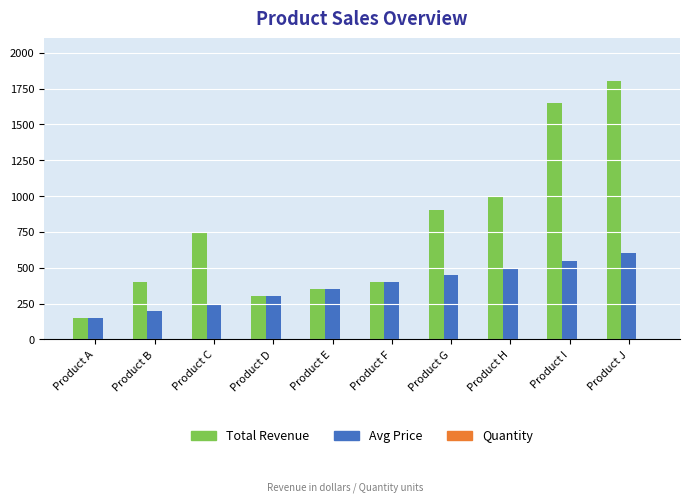

At which label does Avg Price reach its peak?

Product J